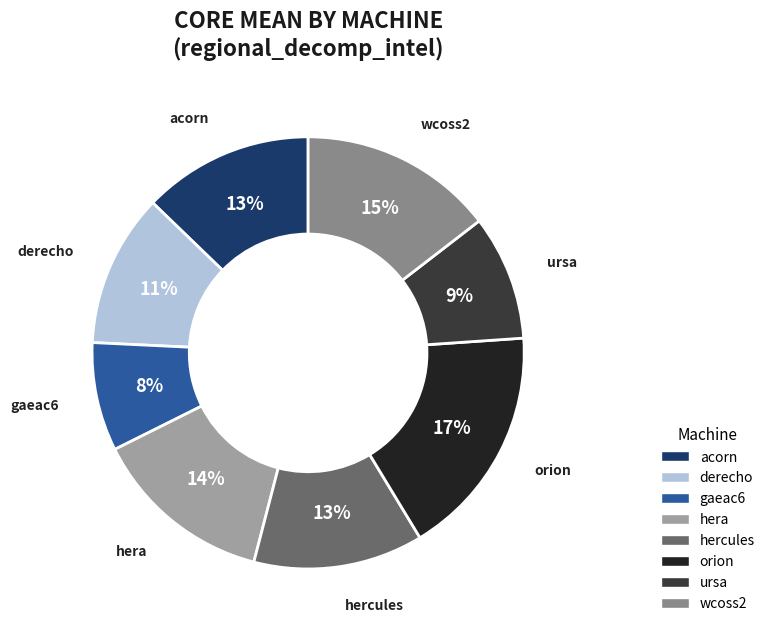

Is there a majority slice in this chart?

No